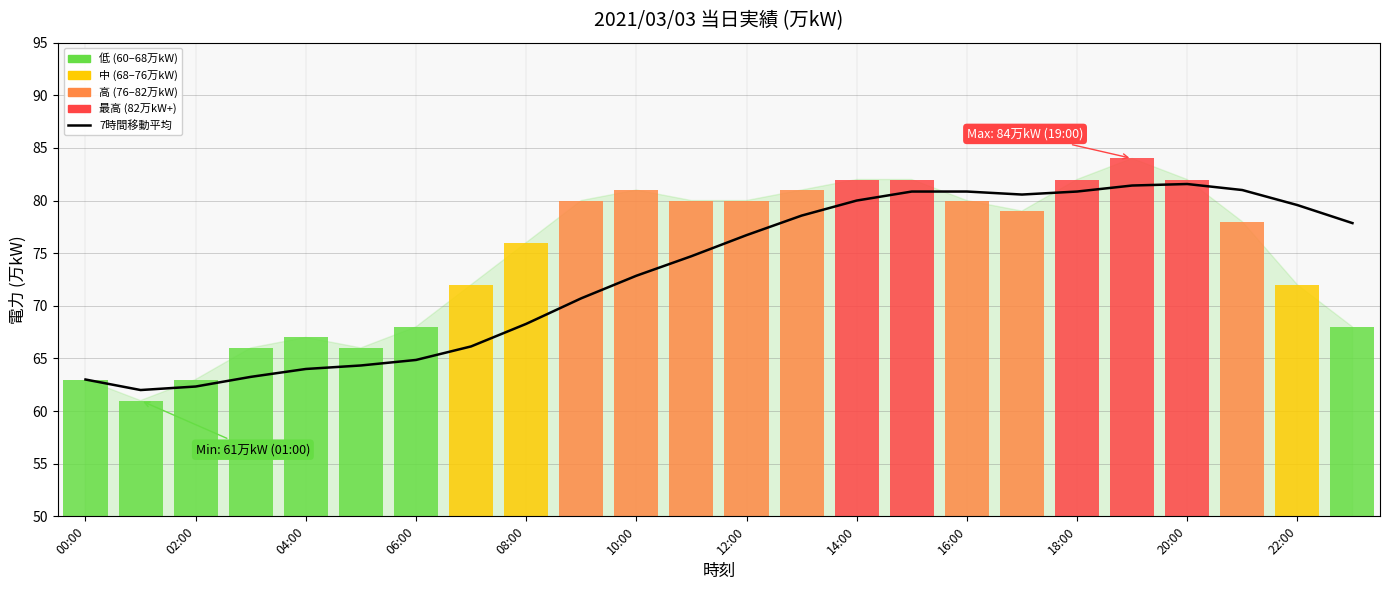

What is the average value?

73.2